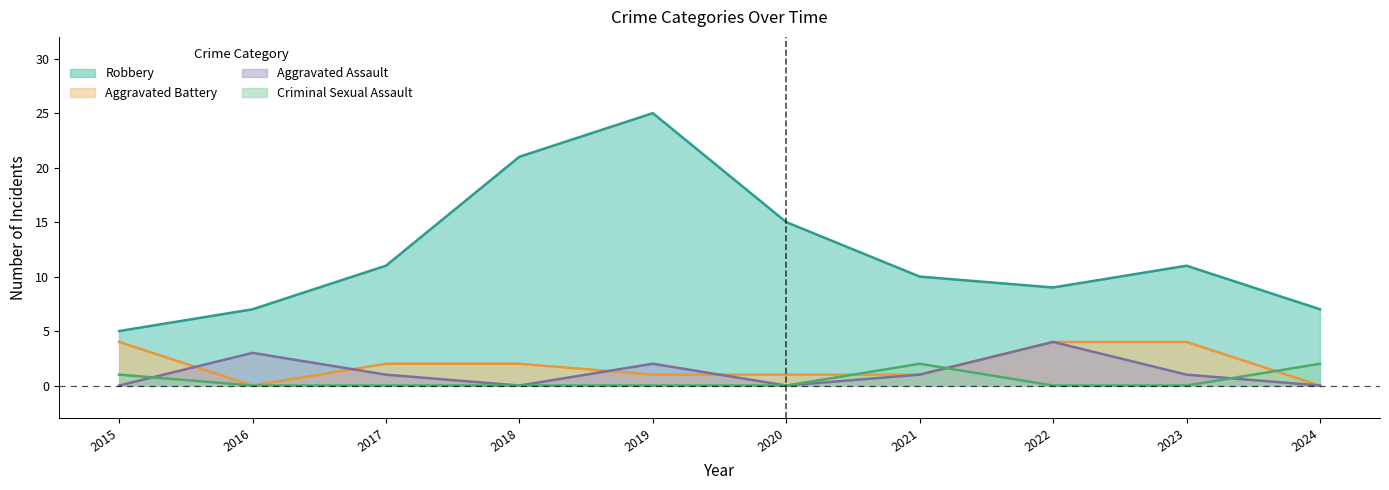

What is the average value of the Robbery series?

12